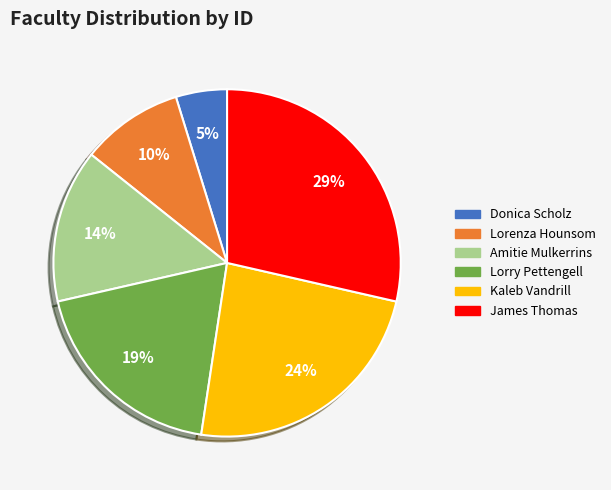

True or false: James Thomas accounts for 29% of the total.

True